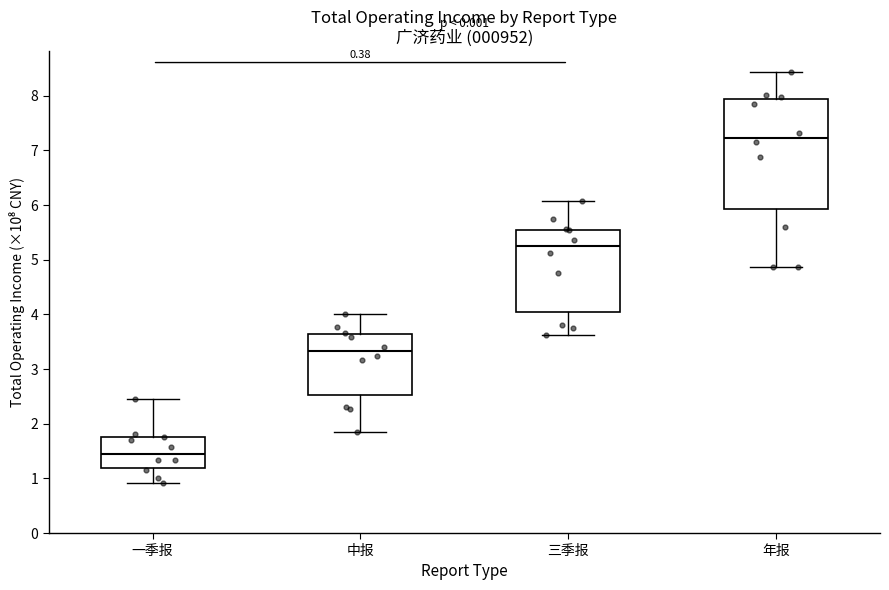

Where is the lower edge of the box for 三季报 on the y-axis? The values are not printed on the chart, so give them approximately, as read against the axis.

4.0